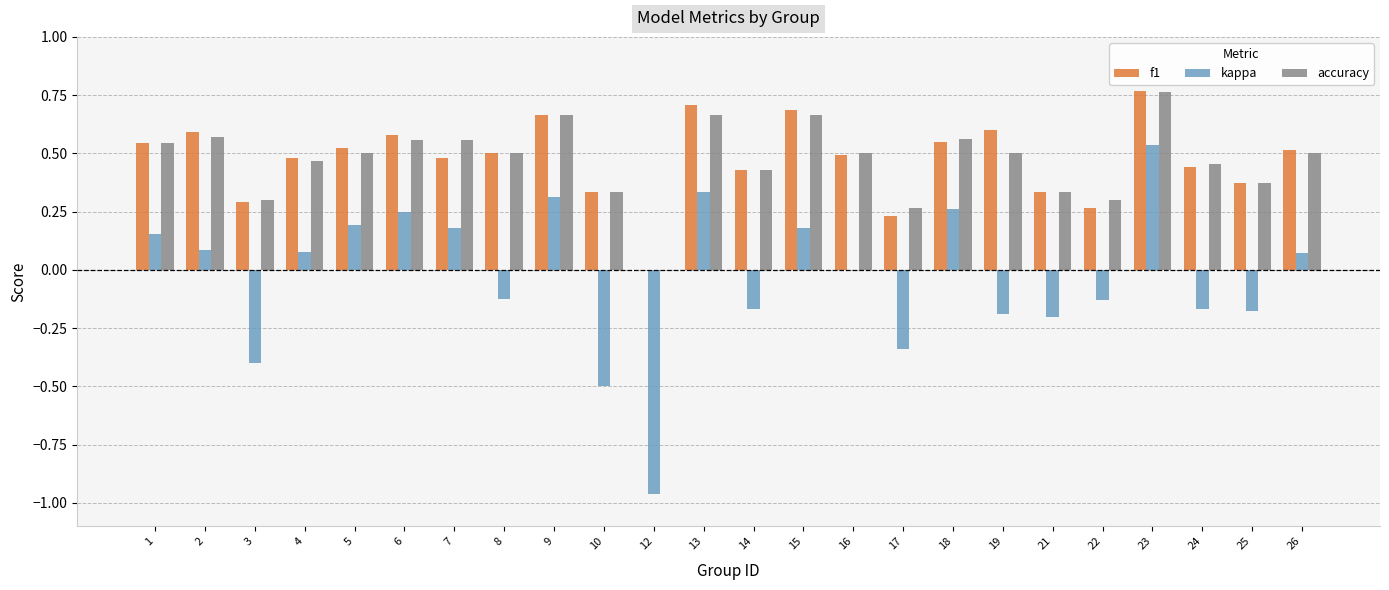

At which category is the sum across all series the highest?

23